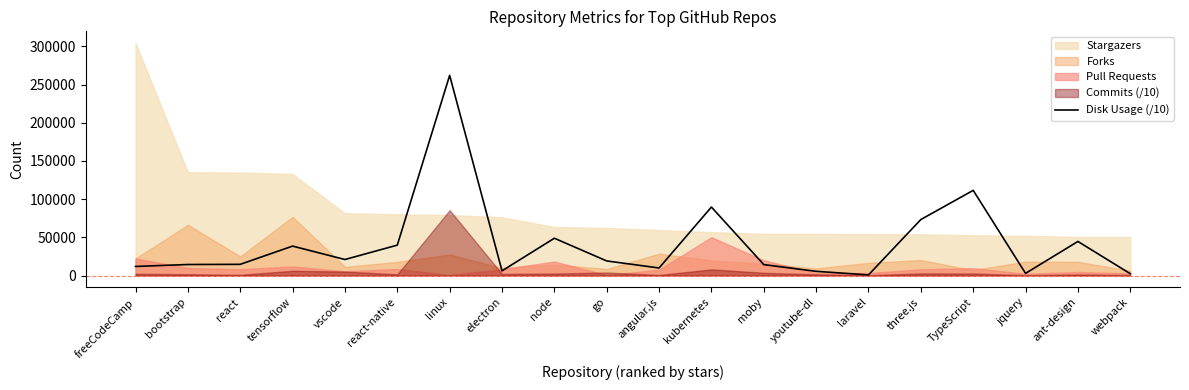

The value at laravel is 1413.7. True or false?

False